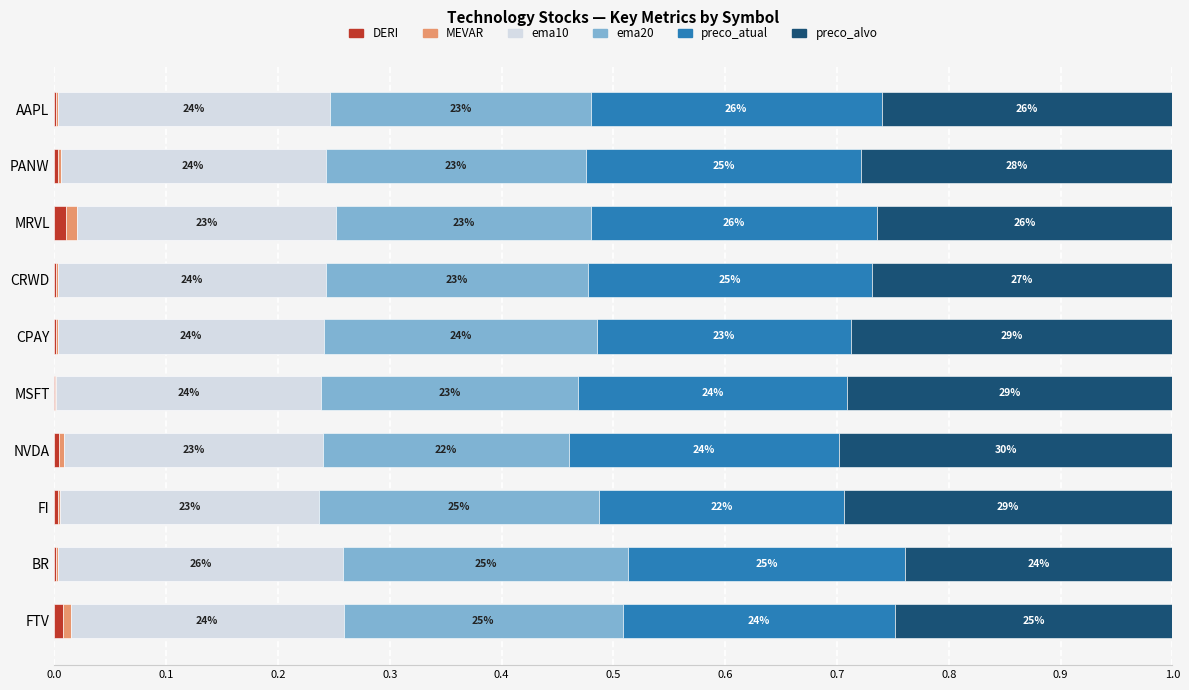

How many groups of bars are there?

10